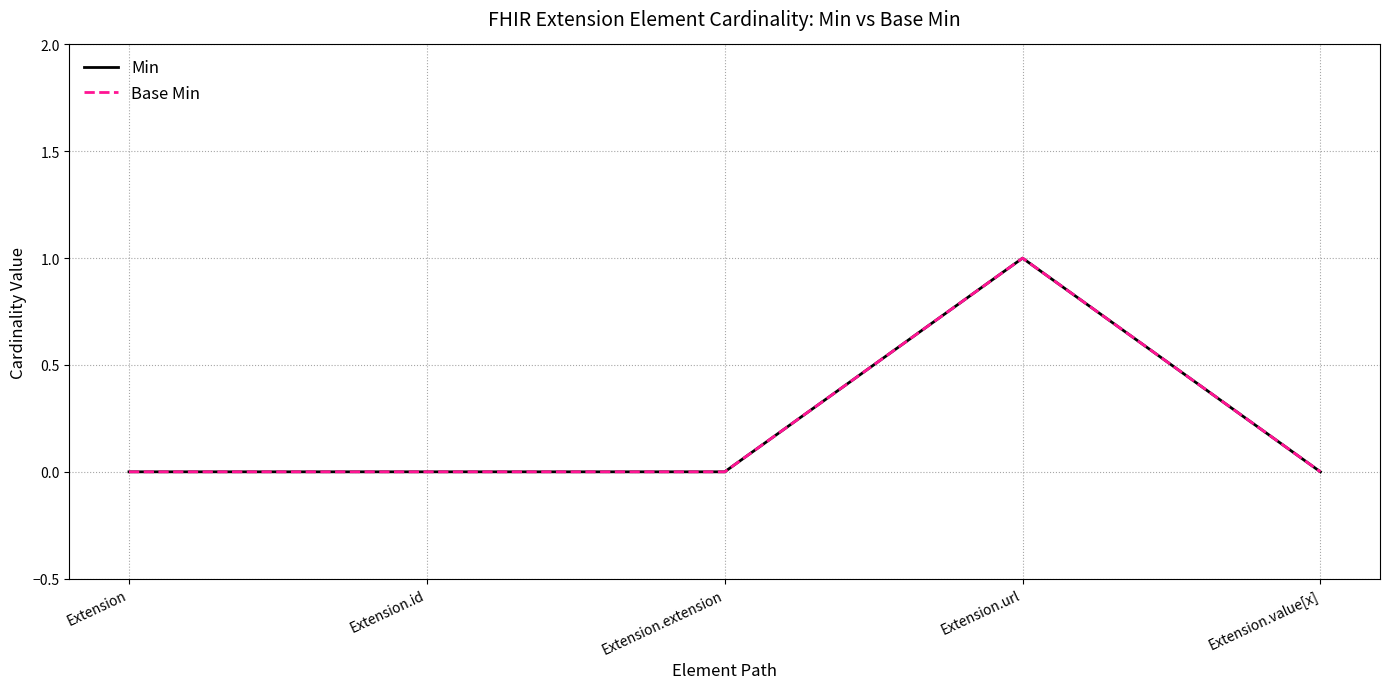

What is the total value across all series at Extension.url?

2